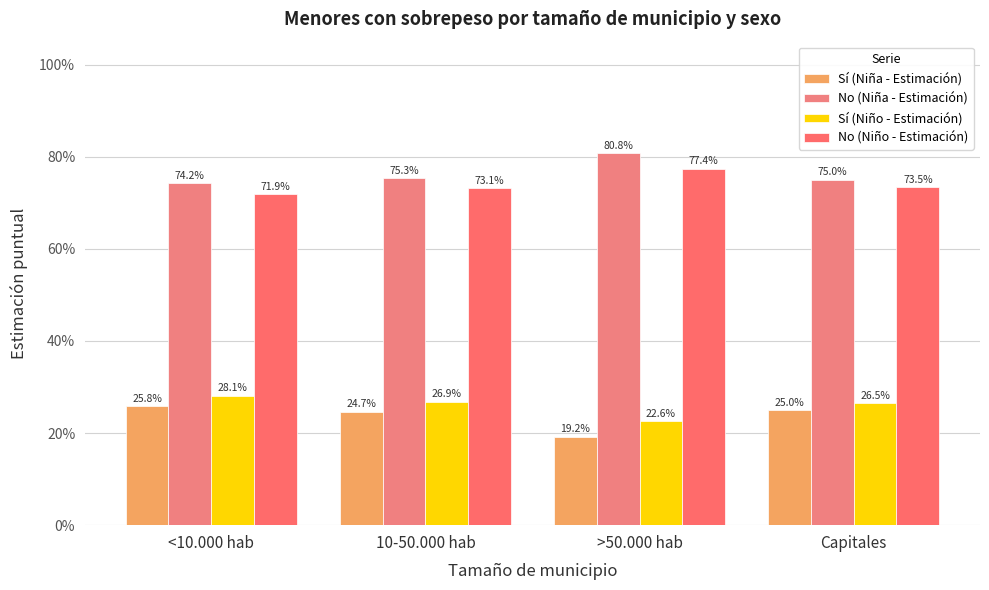

Are the bars horizontal?

No